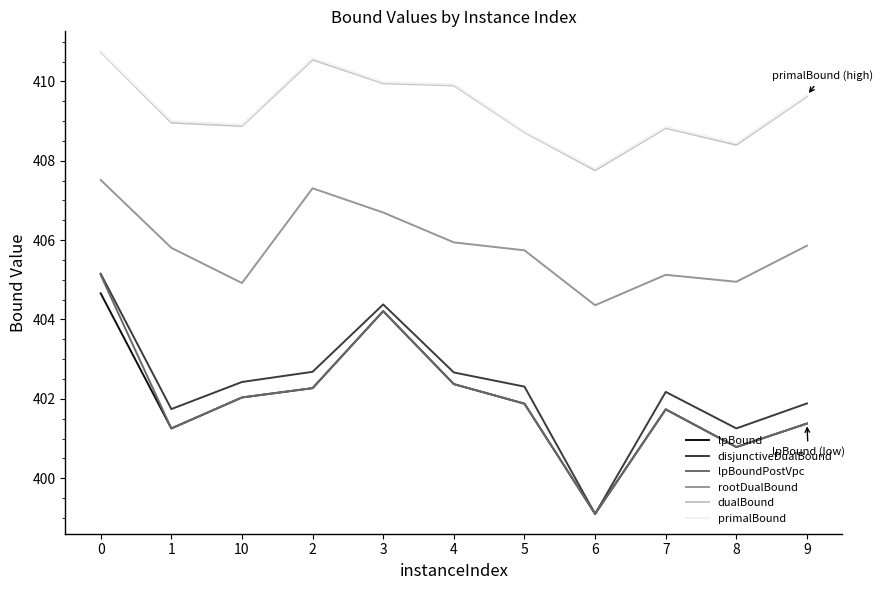

What is the approximate value of disjunctiveDualBound at 5?

402.3